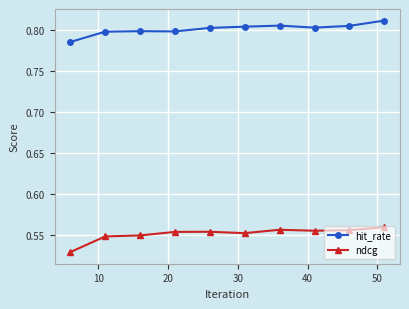

Rank the series by their maximum value, from lowest to highest.

ndcg, hit_rate